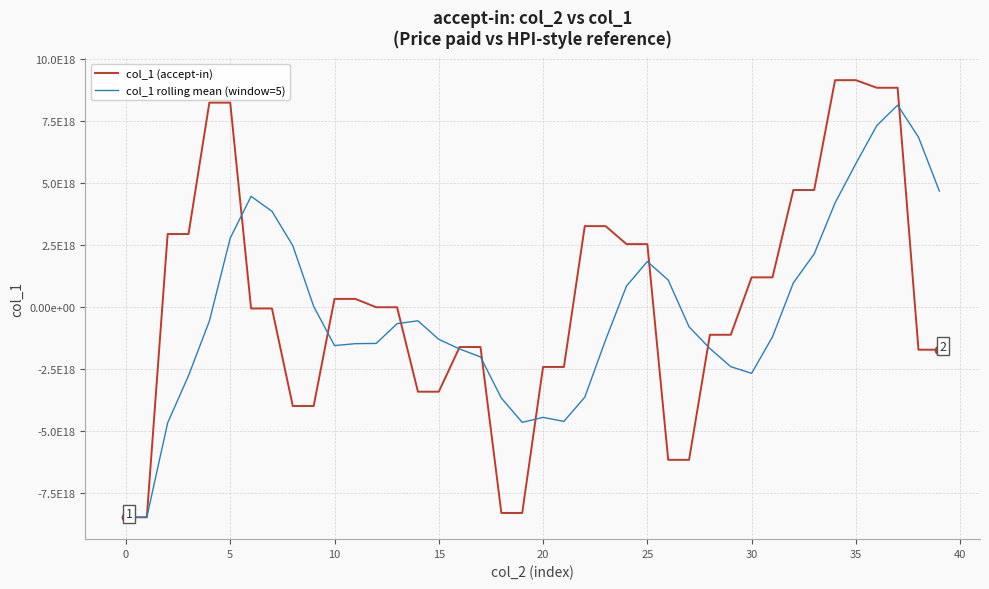

What are all the series names shown in the legend?

col_1 (accept-in), col_1 rolling mean (window=5)